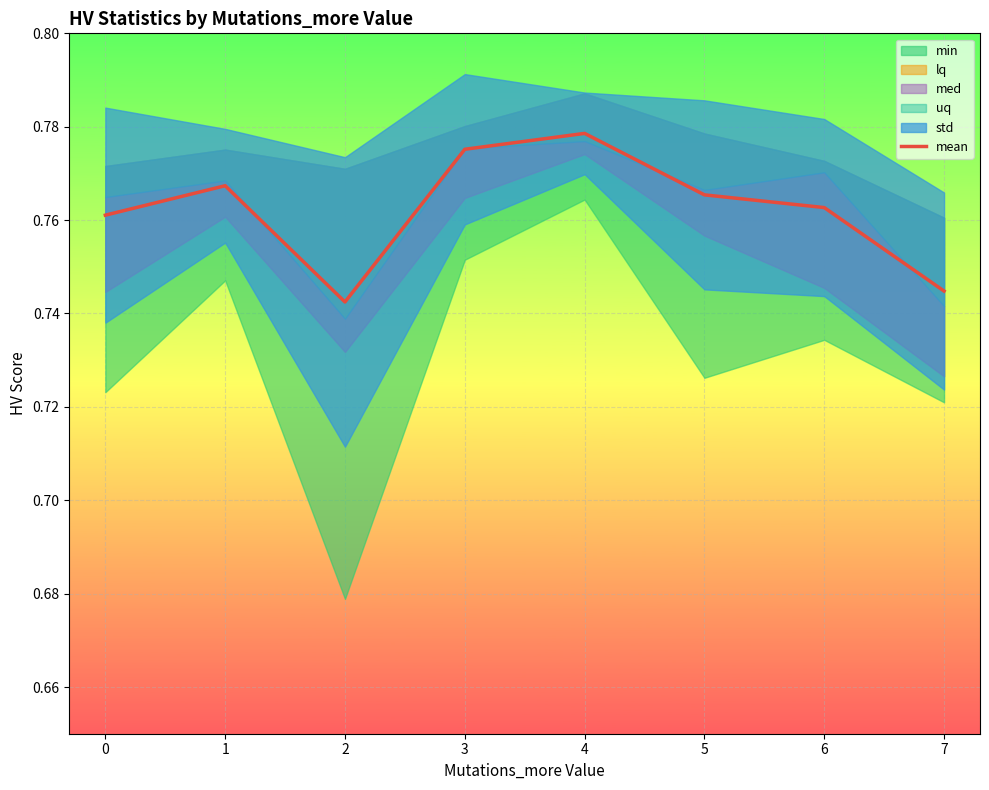

Reading left to right, transcribe all the data shown in this chart.

0.8	0.8	0.7	0.8	0.8	0.8	0.8	0.7